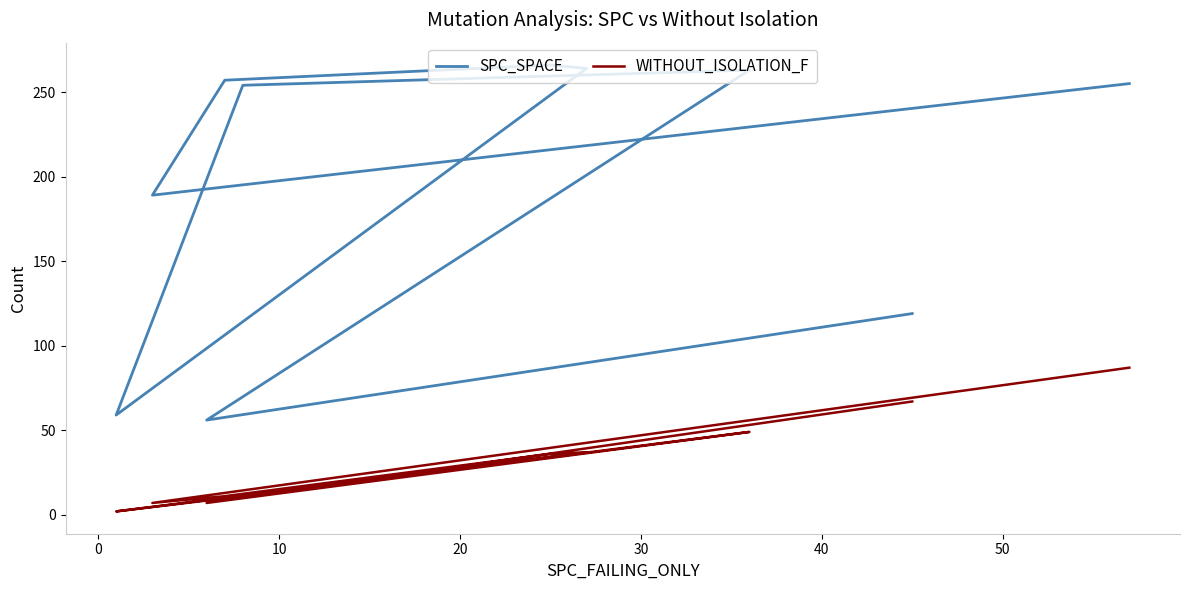

What are all the series names shown in the legend?

SPC_SPACE, WITHOUT_ISOLATION_F